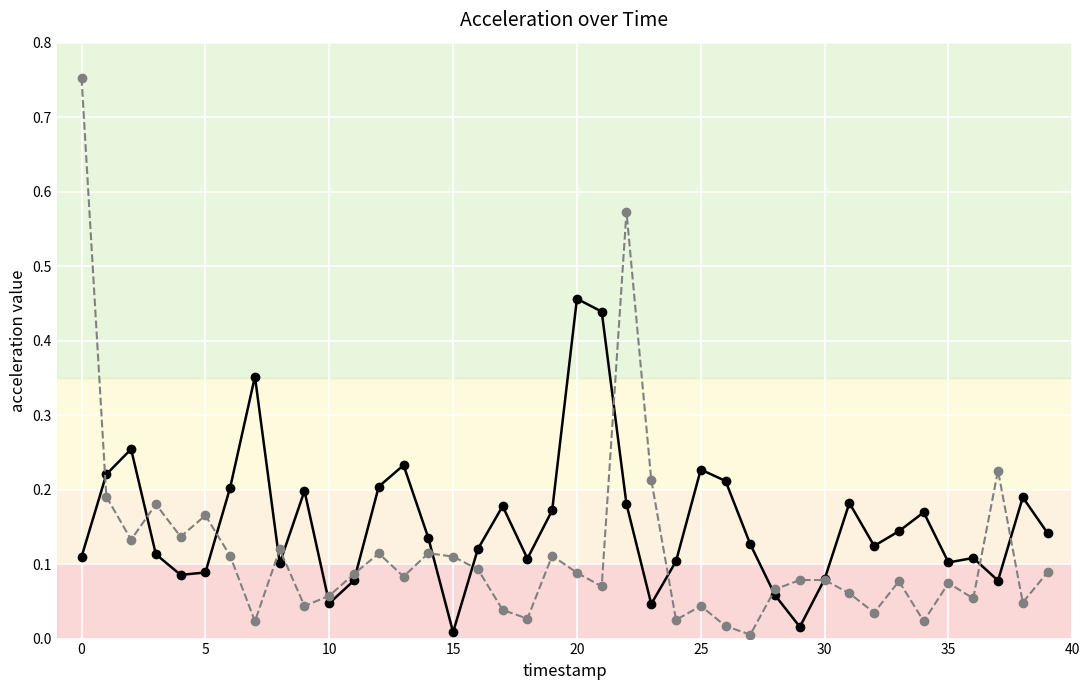

Does the chart have visible grid lines?

Yes